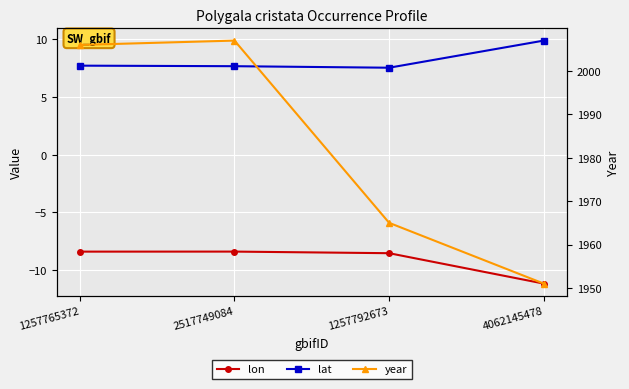

What is the minimum value for year?

1951.0